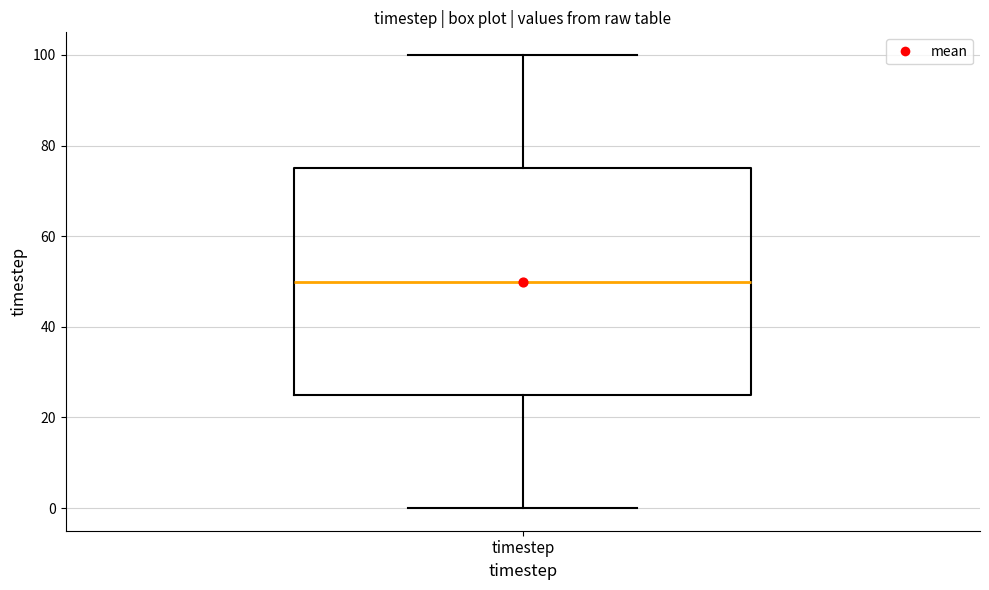

Read this box plot against the y-axis: the position of the median line, the range covered by the box, and the ends of both whiskers. The values are not printed on the chart, so give them approximately, as read against the axis.

median 50, box 26 to 76, whiskers 0 to 100